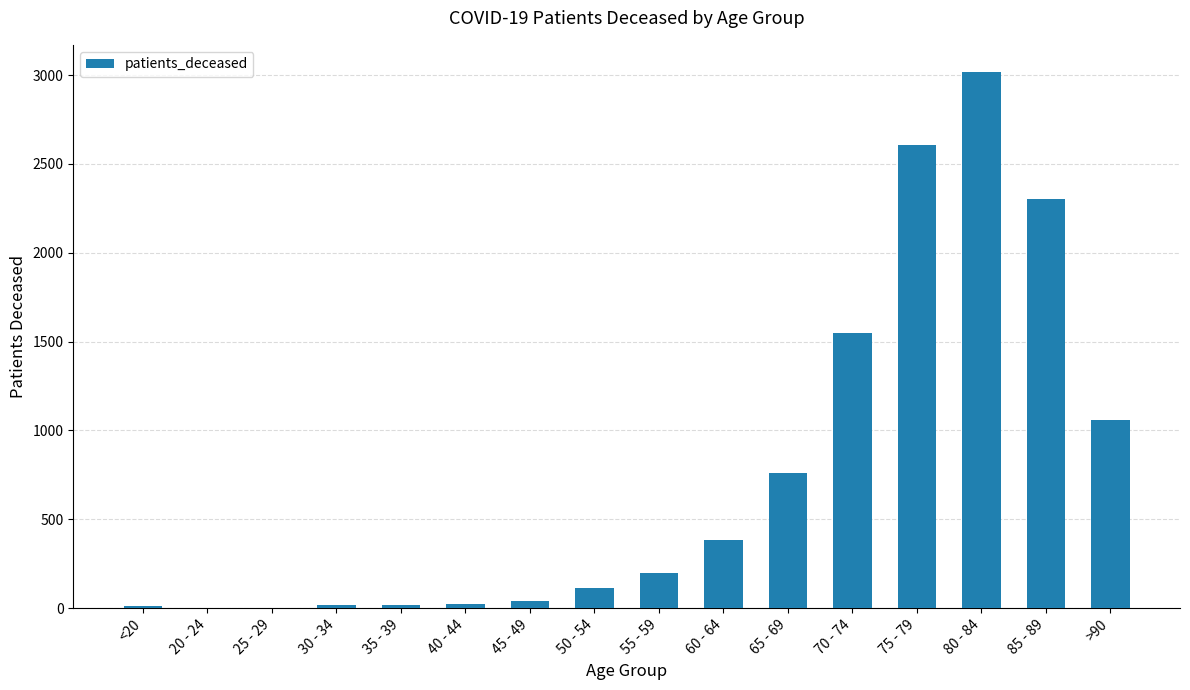

What is the change in value from 40 - 44 to >90?

+1035